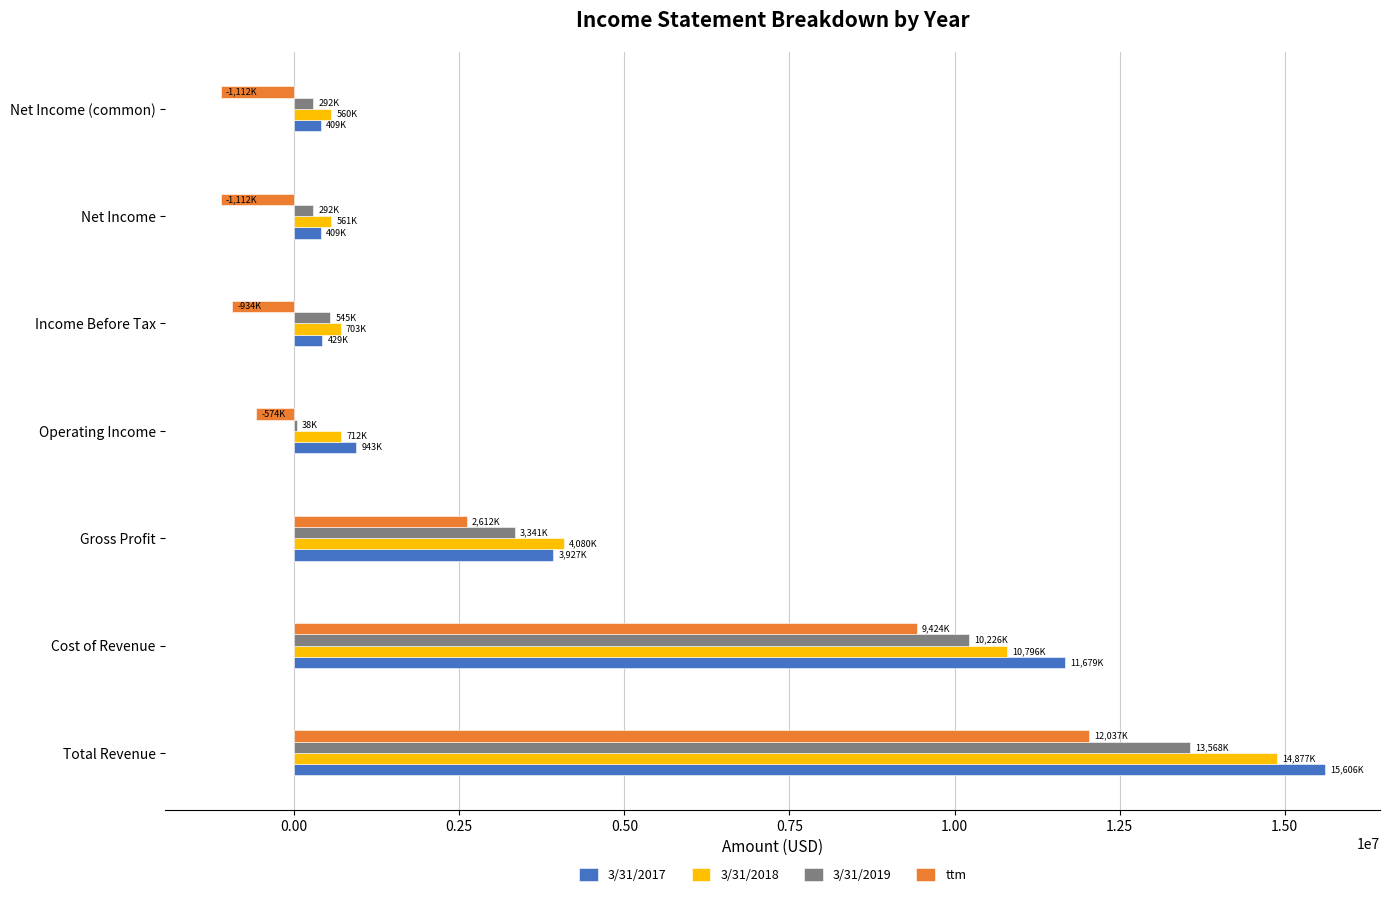

Is the value of 3/31/2019 at Operating Income greater than the value of ttm at Net Income?

Yes